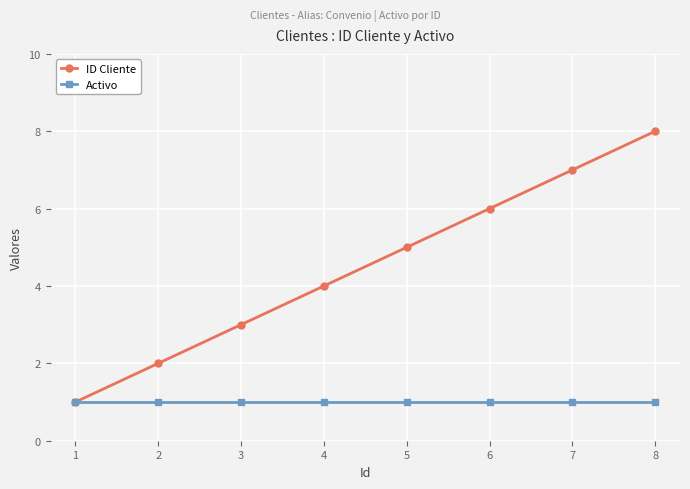

Reading left to right, extract all data points from this chart.

ID Cliente: 1	2	3	4	5	6	7	8
Activo: 1	1	1	1	1	1	1	1